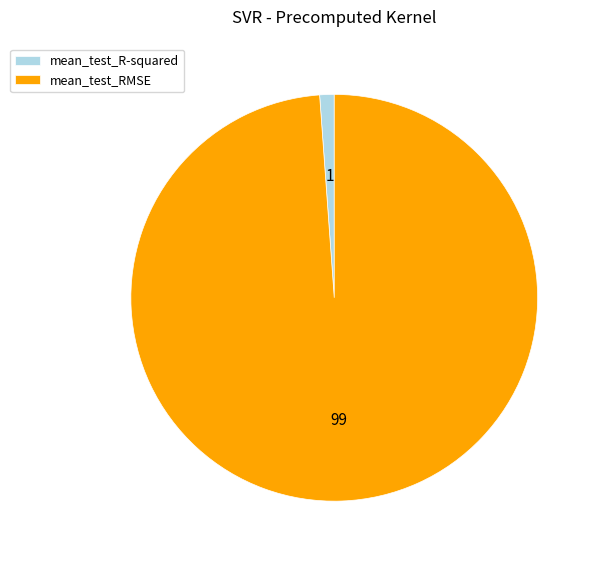

How many slices are in this pie chart?

2